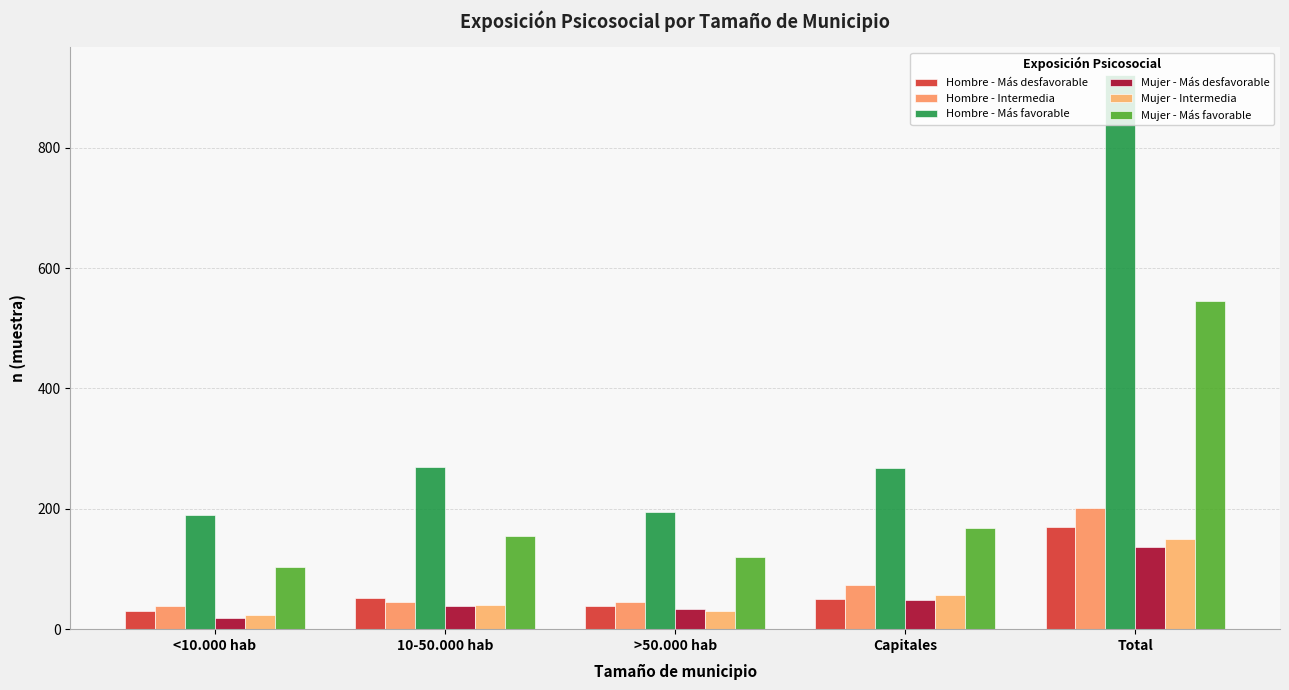

What is the difference between the maximum and minimum values in the Mujer - Intermedia series?

126